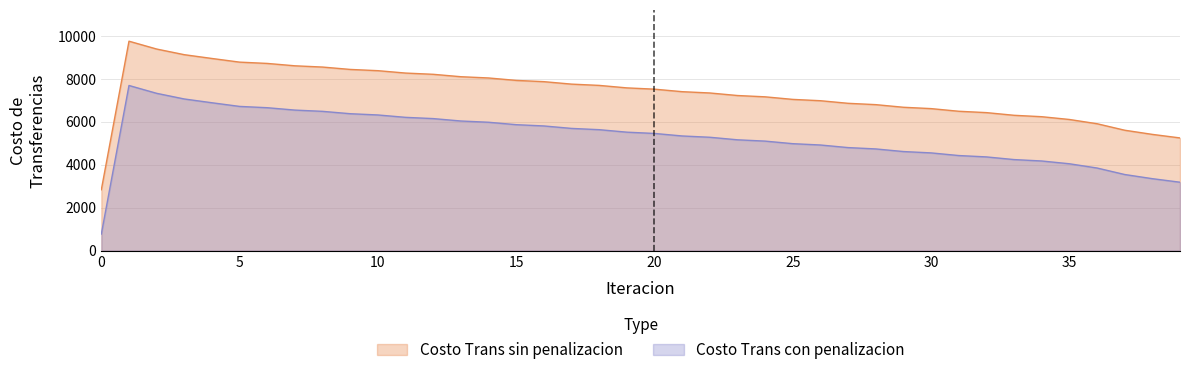

What are all the series names shown in the legend?

Costo Trans sin penalizacion, Costo Trans con penalizacion